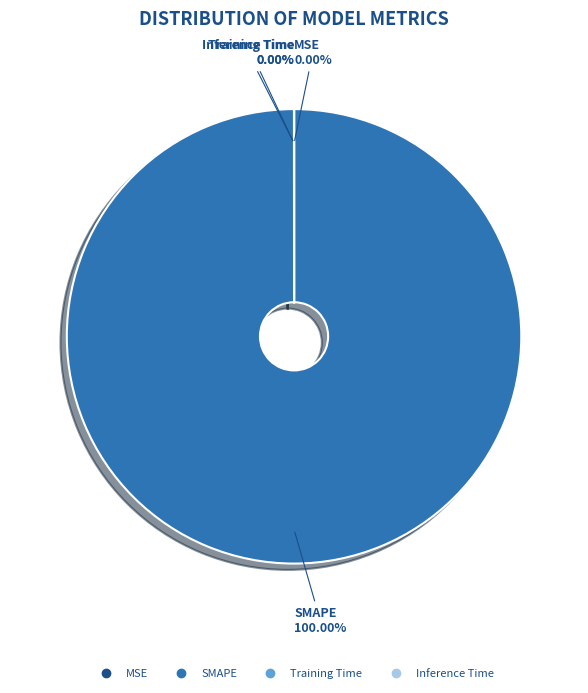

Is there any slice that represents more than half of the pie?

Yes